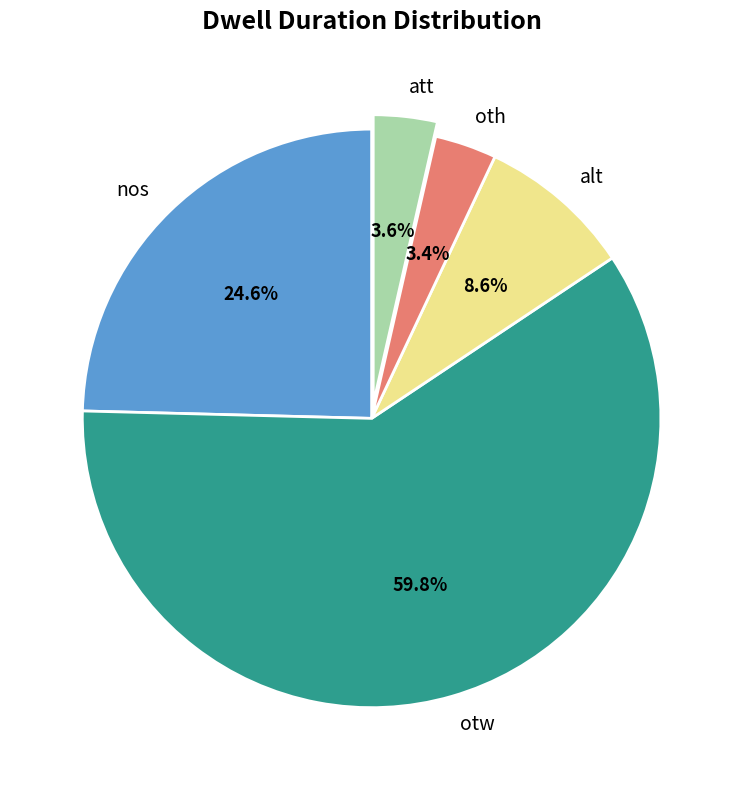

The otw slice represents 72% of the pie. True or false?

False